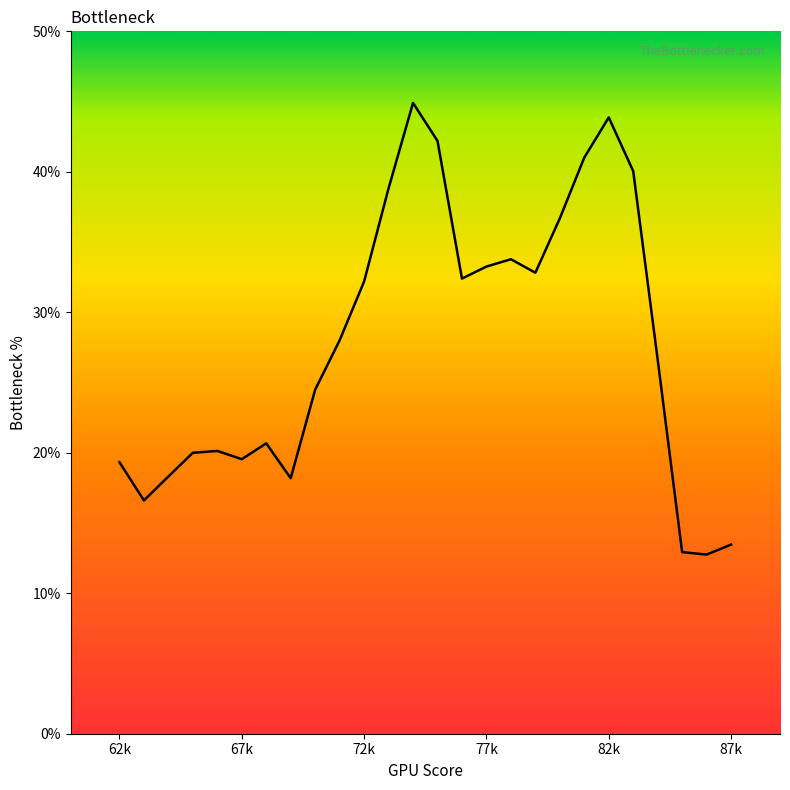

How many lines are shown in the chart?

1